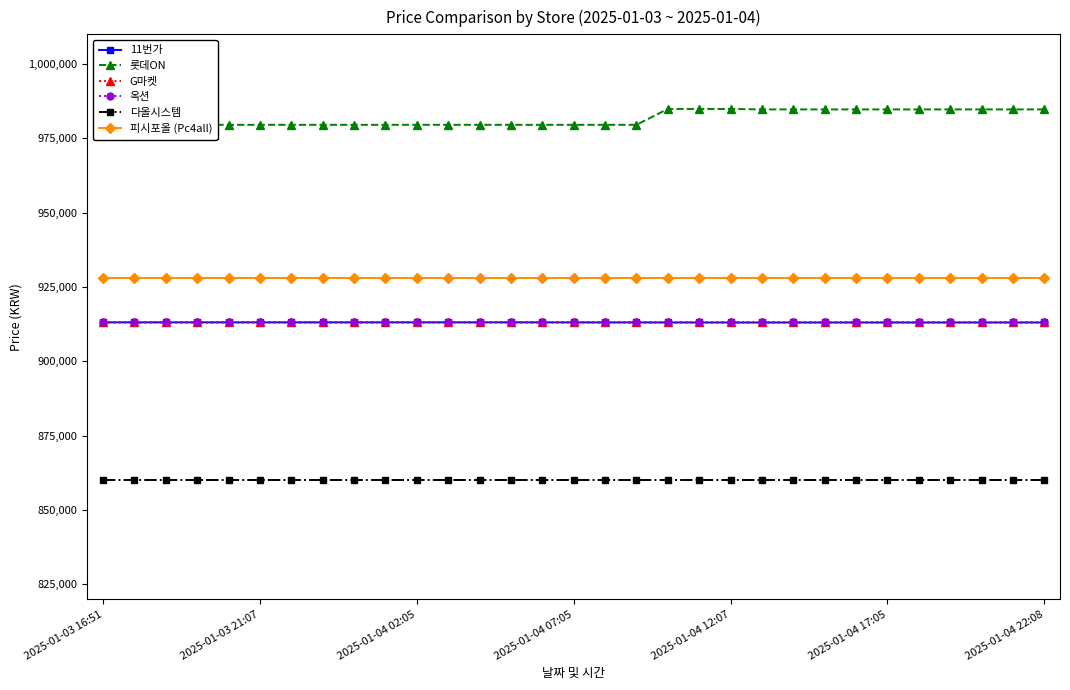

Reading right to left, what are all the values shown in this chart?

11번가: 913100	913100	913100	913100	913100	913100	913100	913100	913100	913100	913100	913100	913100	913120	913120	913120	913140	913140	913140	913140	913140	913140	913140	913140	913140	913140	913140	913140	913140	913140	913140
롯데ON: 984750	984750	984750	984750	984750	984750	984750	984750	984750	984750	984910	984910	984910	979570	979570	979570	979570	979570	979570	979570	979570	979570	979570	979570	979570	979570	979570	979570	979570	979570	979570
G마켓: 913110	913110	913110	913110	913110	913110	913110	913110	913110	913110	913110	913110	913110	913110	913110	913130	913130	913130	913130	913130	913130	913130	913130	913130	913130	913130	913130	913130	913130	913130	913130
옥션: 913110	913110	913110	913110	913110	913110	913110	913110	913110	913110	913110	913110	913110	913110	913110	913130	913130	913130	913130	913130	913130	913130	913130	913130	913130	913130	913130	913130	913130	913130	913130
다올시스템: 860000	860000	860000	860000	860000	860000	860000	860000	860000	860000	860000	860000	860000	860000	860000	860000	860000	860000	860000	860000	860000	860000	860000	860000	860000	860000	860000	860000	860000	860000	860000
피시포올 (Pc4all): 928130	928130	928130	928130	928130	928130	928130	928130	928130	928130	928130	928130	928130	928130	928130	928130	928130	928130	928130	928130	928130	928130	928130	928130	928130	928130	928130	928130	928130	928130	928130